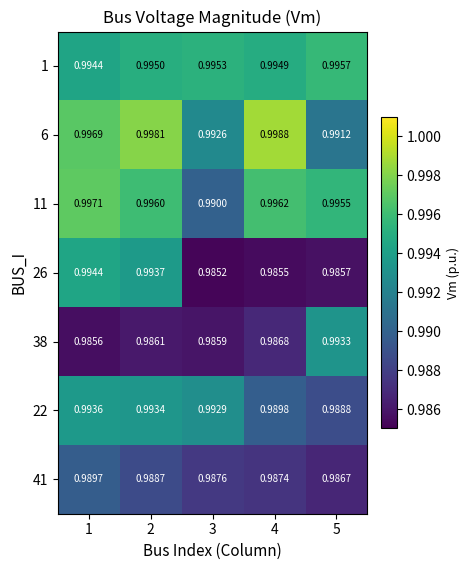

Is the value of 11 at 1 greater than the value of 41 at 3?

Yes